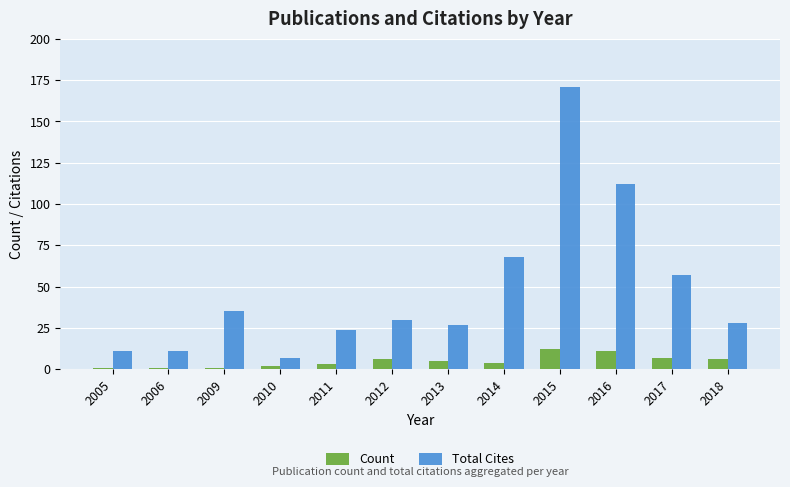

At which label does Total Cites reach its peak?

2015